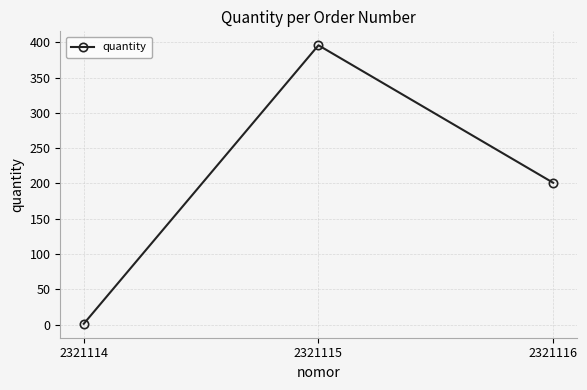

The value at 2321115 is 396. True or false?

True